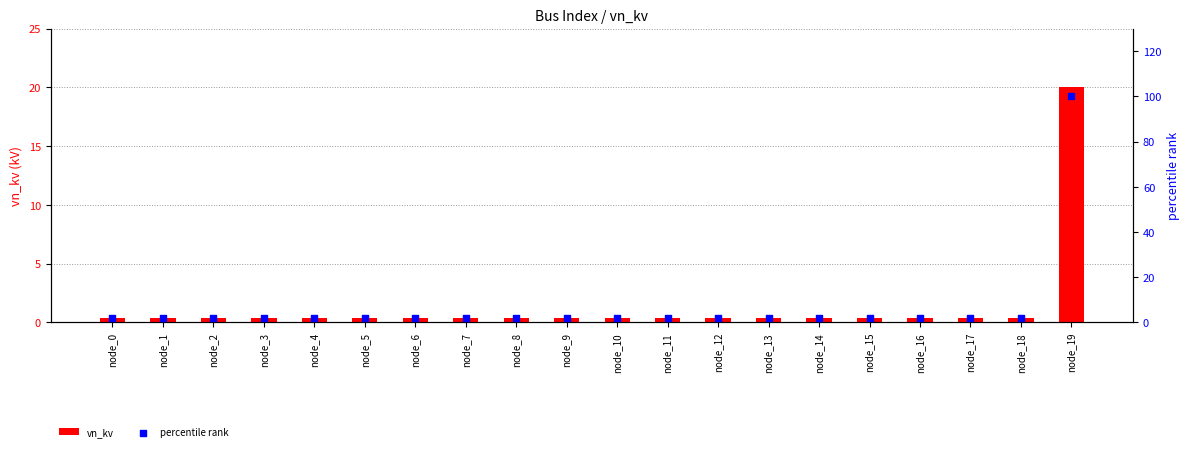

Which series reaches the minimum Y coordinate?

vn_kv